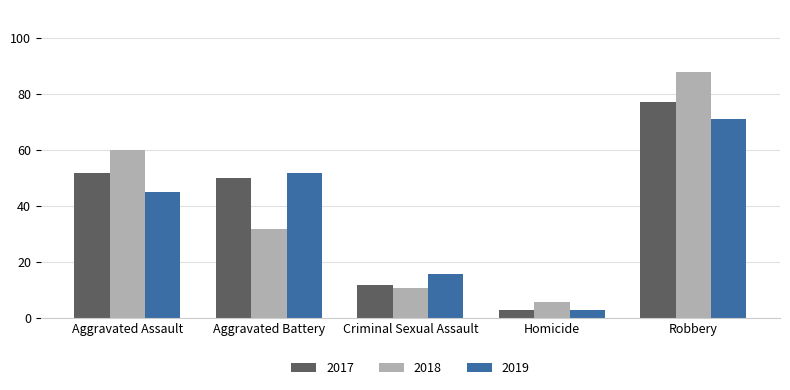

How many categories are shown in the chart?

5